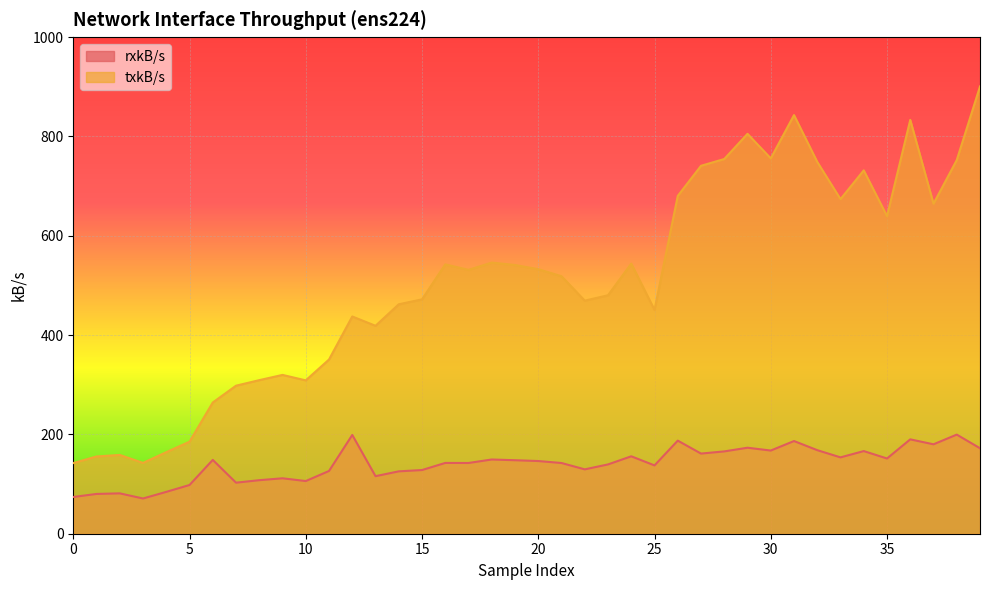

Does the chart display data point markers on the line(s)?

No